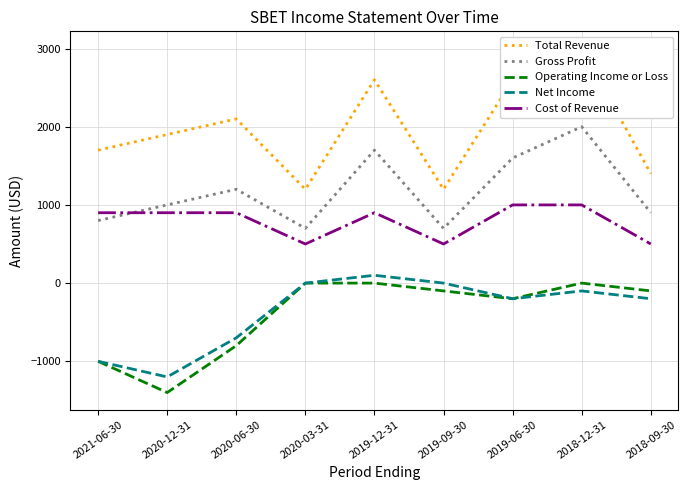

Which series changed the most between 2019-09-30 and 2019-06-30?

Total Revenue